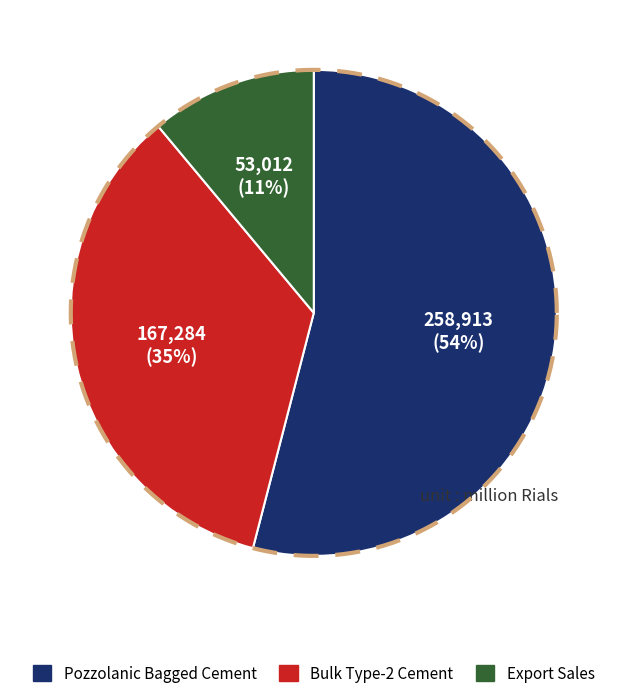

How much of the chart is everything except سیمان فله تیپ 2?

65.1%